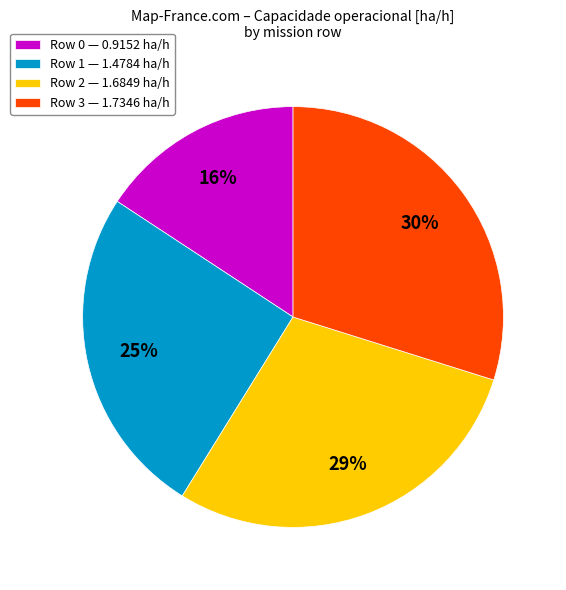

Do Row 3 — 1.7346 ha/h and Row 1 — 1.4784 ha/h together represent more than half of the pie?

Yes